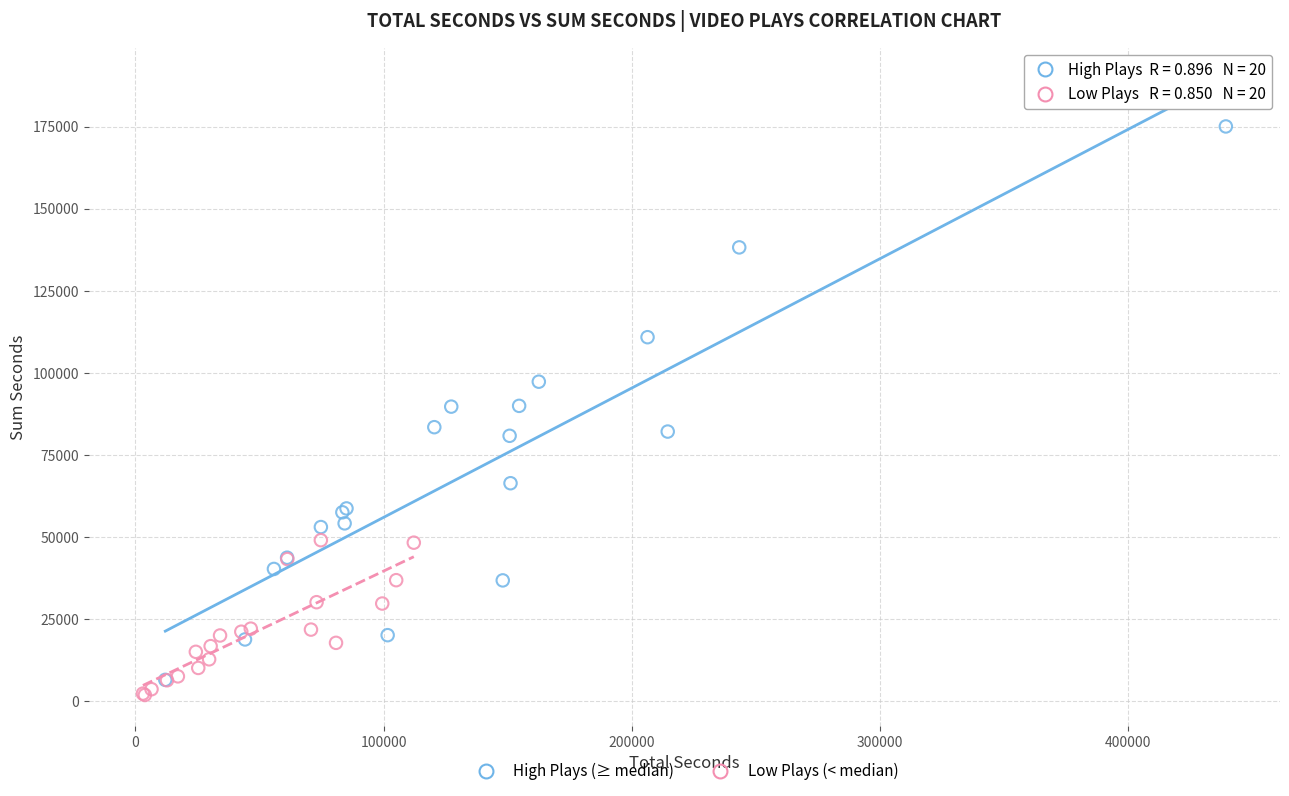

Which series has the largest Y range (max minus min)?

High Plays (≥ median)